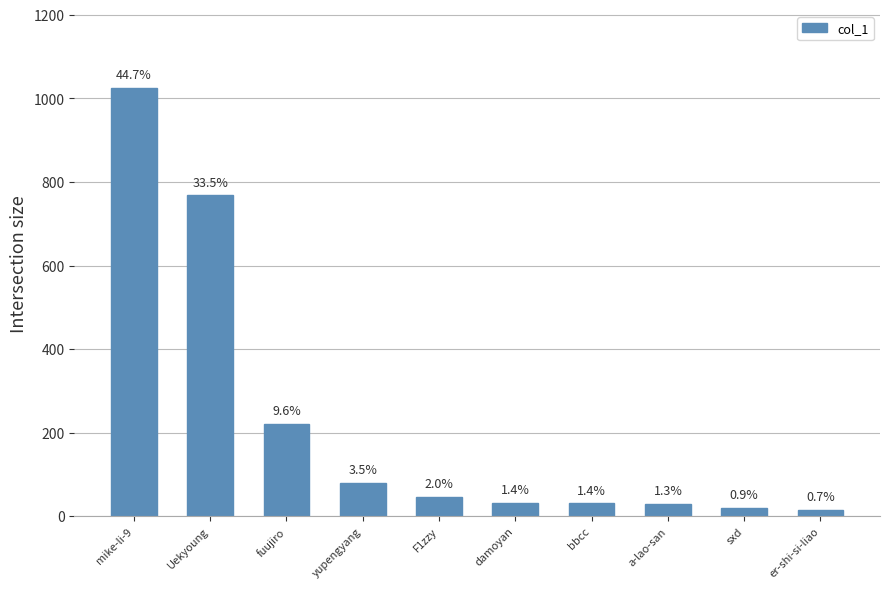

How many bars are there in total?

10